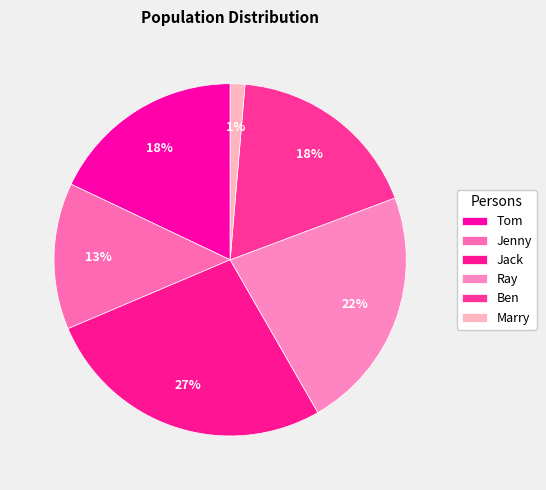

Which slice is the largest?

Jack